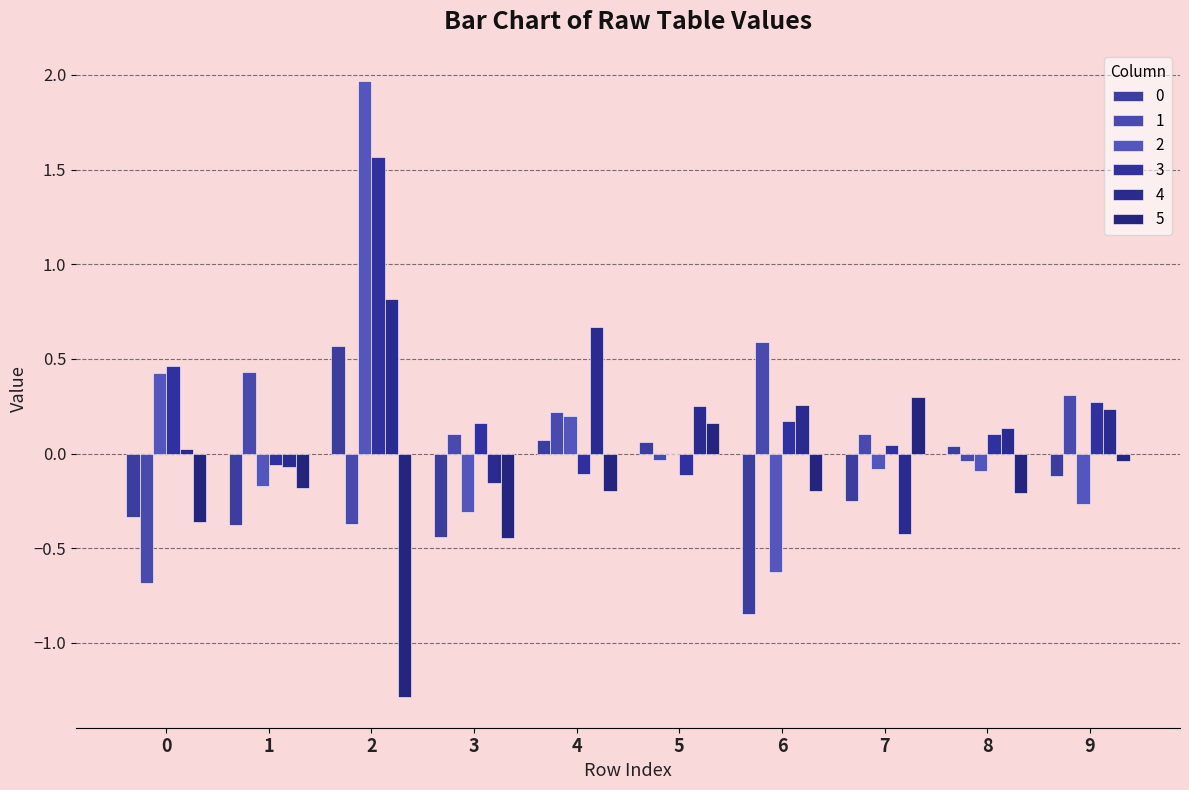

What is the lowest value of the 0 series?

-0.8